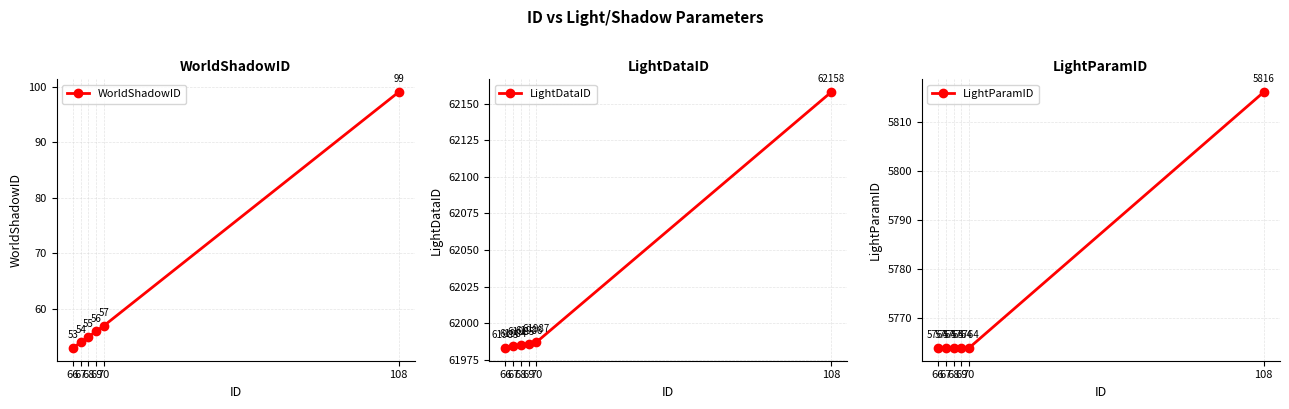

What is the value of the LightDataID point at the 3rd from the left?

61985